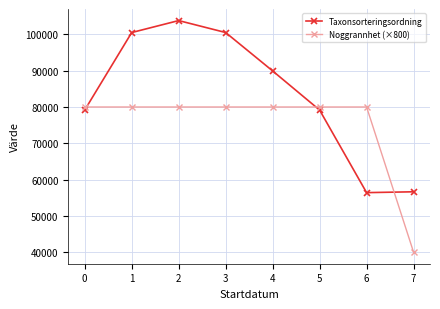

At 3, list the series in order from largest to smallest.

Taxonsorteringsordning, Noggrannhet (×800)